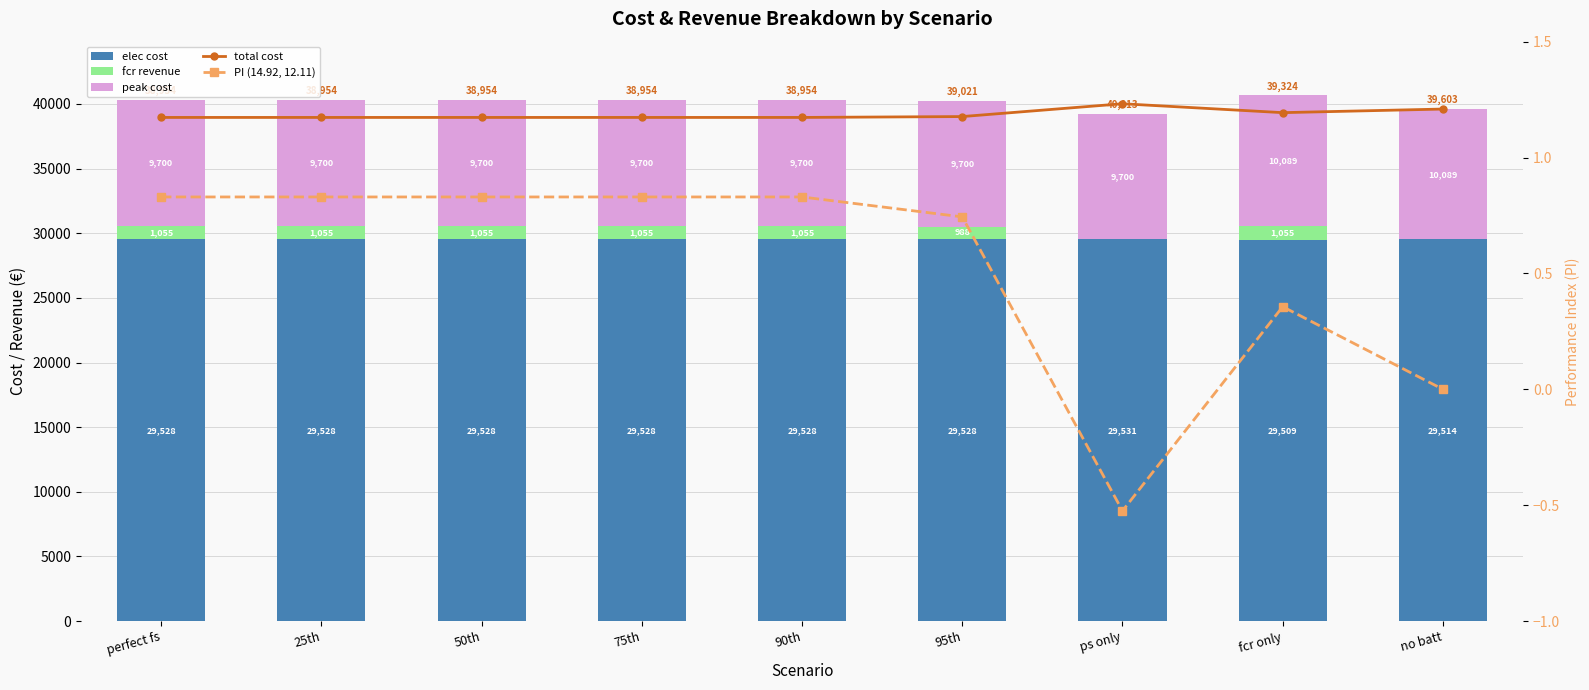

What is the value of the total cost bar at the 1st from the left?

38954.3